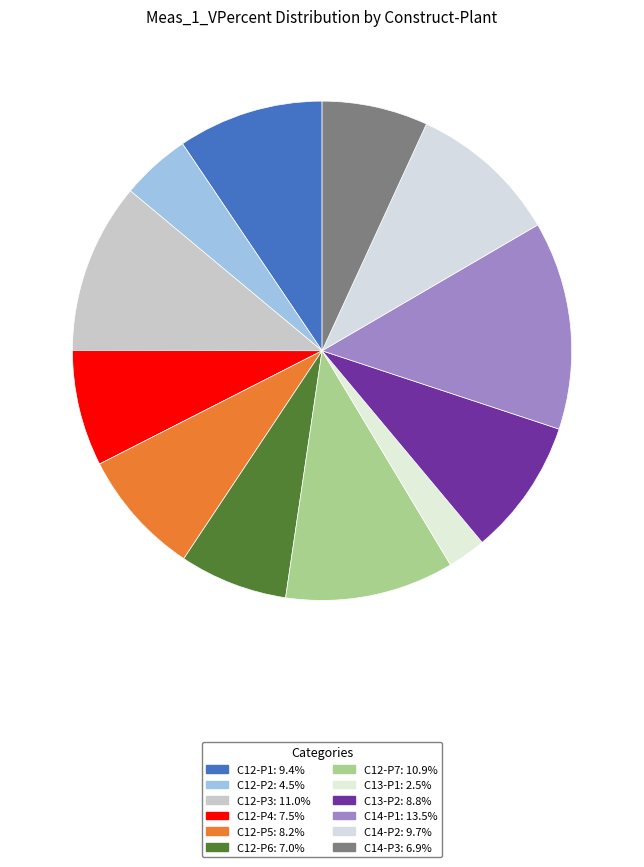

To the nearest percent, what portion does C12-P4 represent?

8%